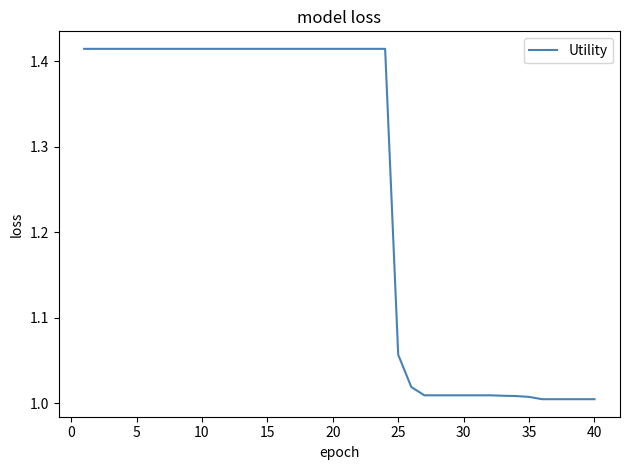

What is the difference between the maximum and minimum values?

0.4